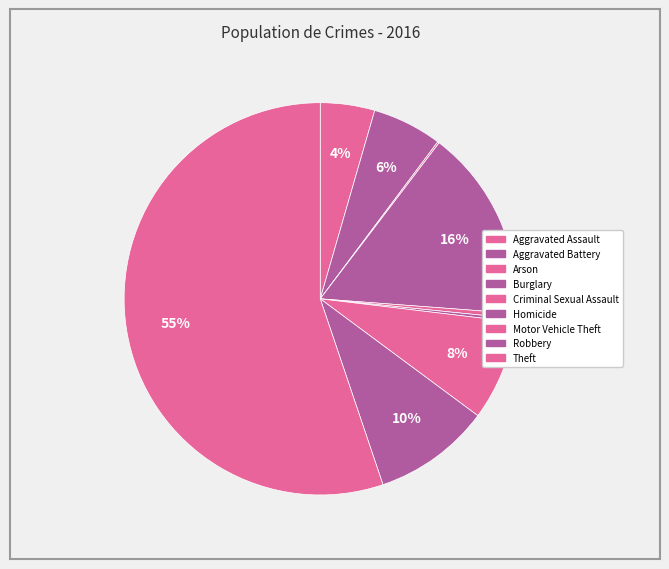

What is the ratio of the value at Theft to the value at Aggravated Battery?

9.6